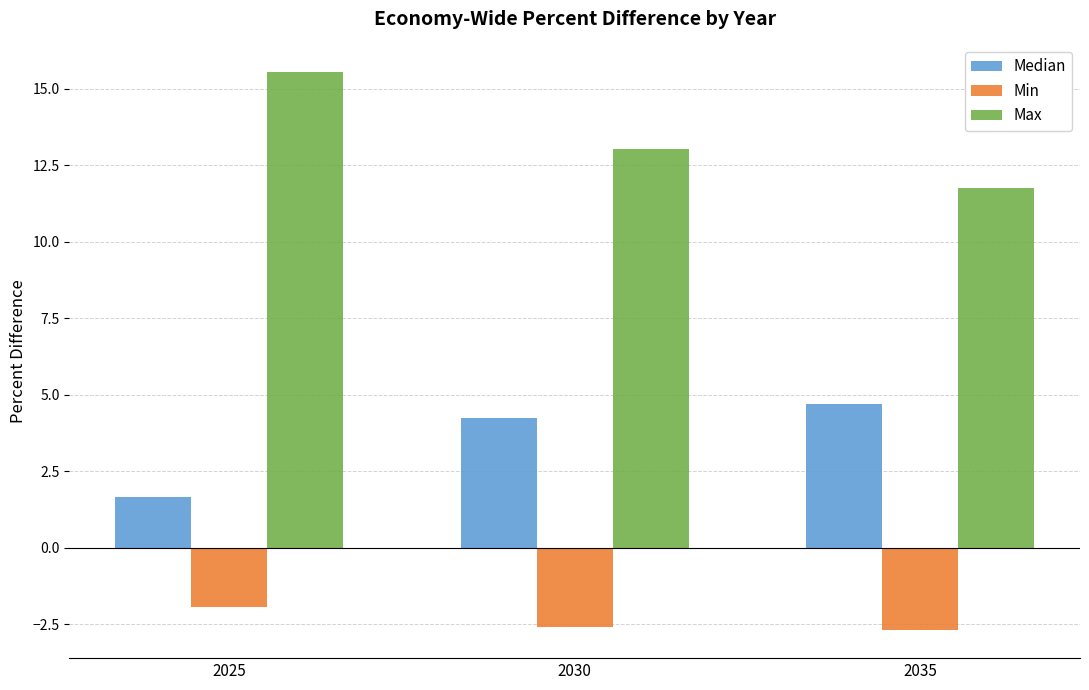

How many bars are there in each group?

3